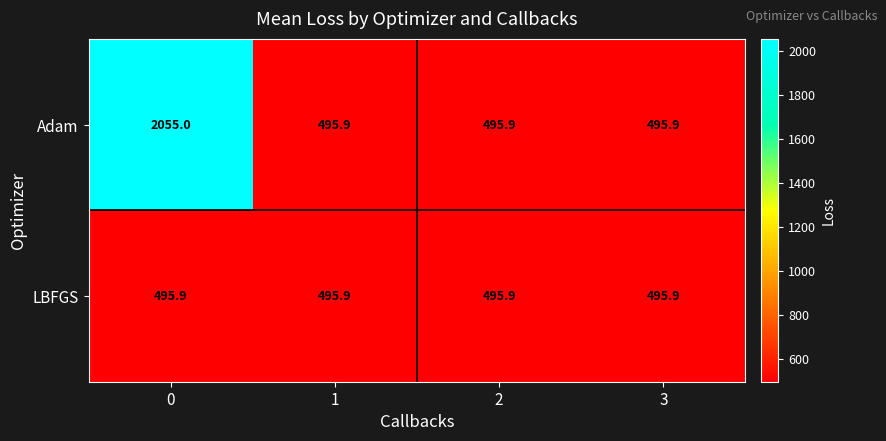

What is the total value across all series at 3?

991.8